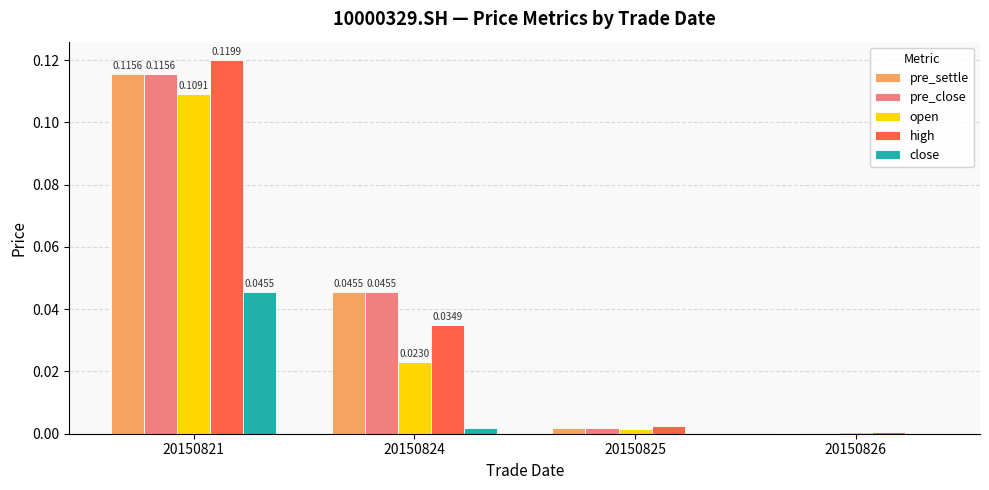

Which series changed the most between 20150821 and 20150826?

high